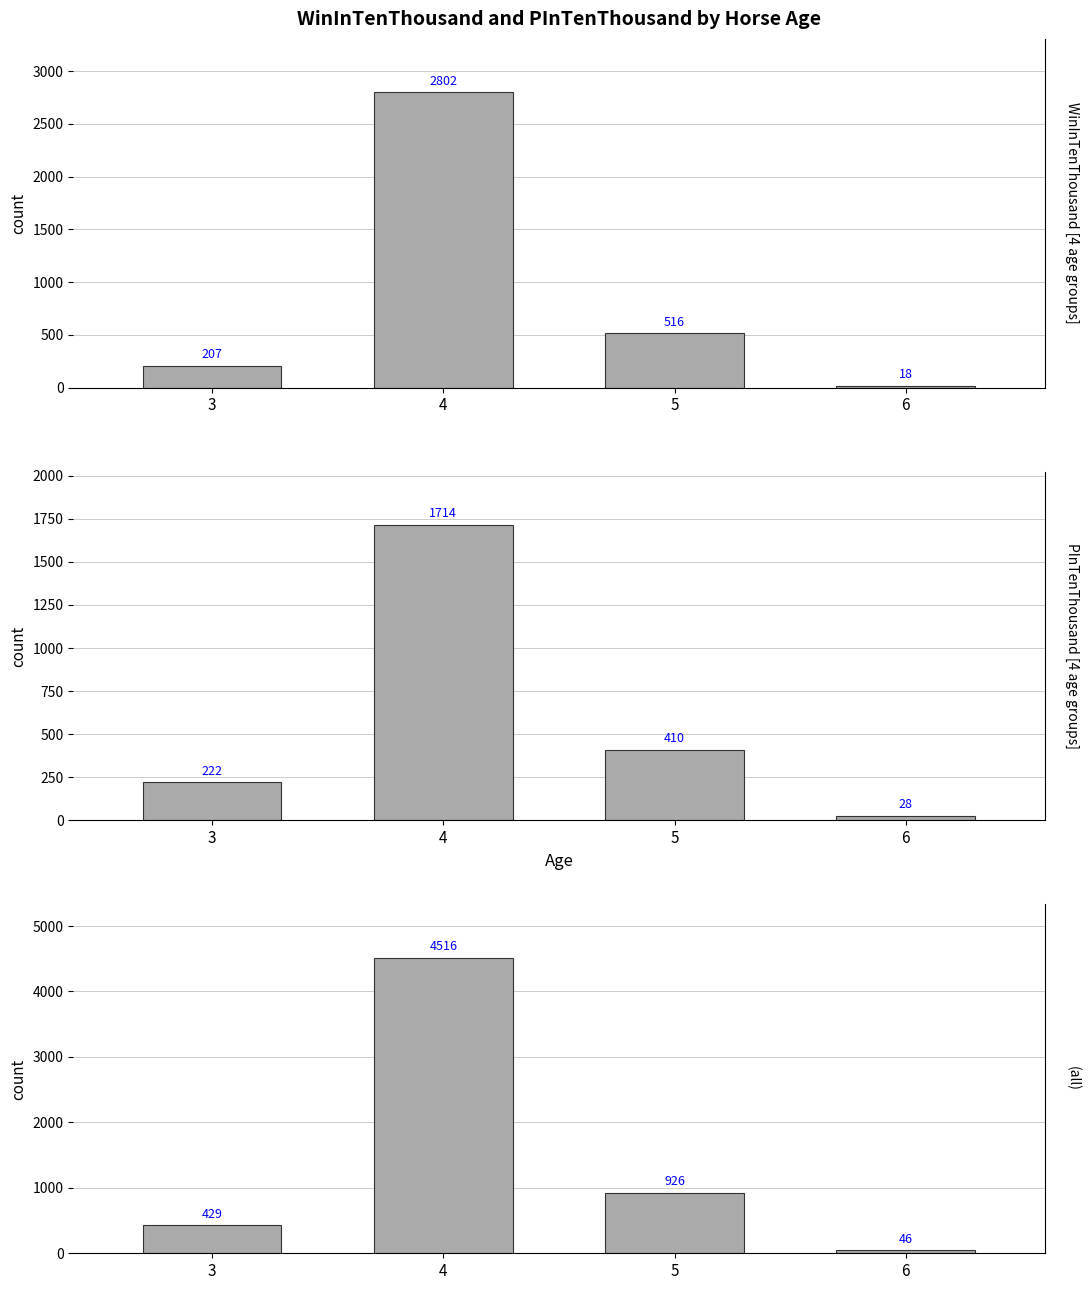

Rank the series by their average value, from lowest to highest.

PInTenThousand, WinInTenThousand, Combined